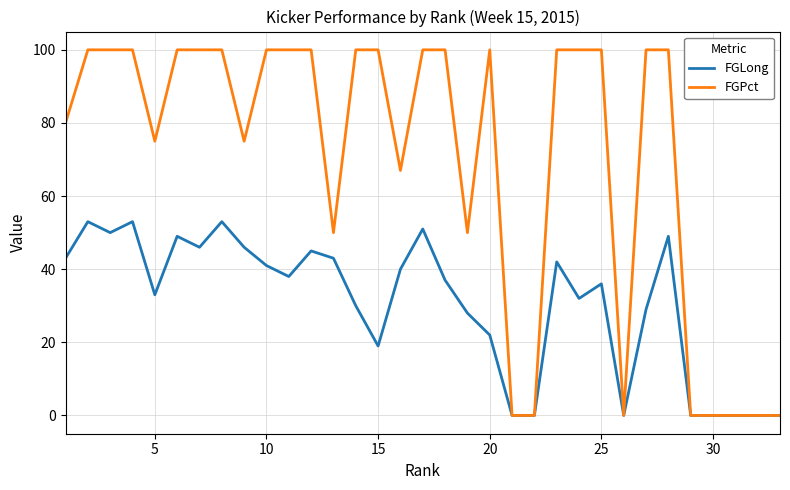

Which series has the largest total across all categories?

FGPct